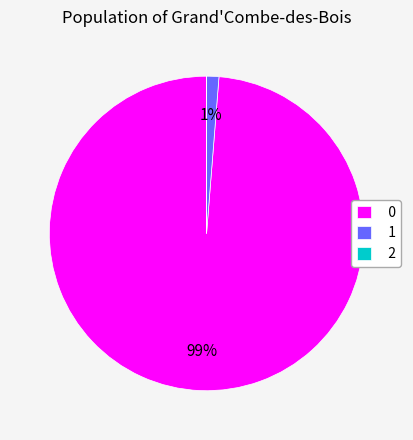

To the nearest percent, what portion does 1 represent?

1%